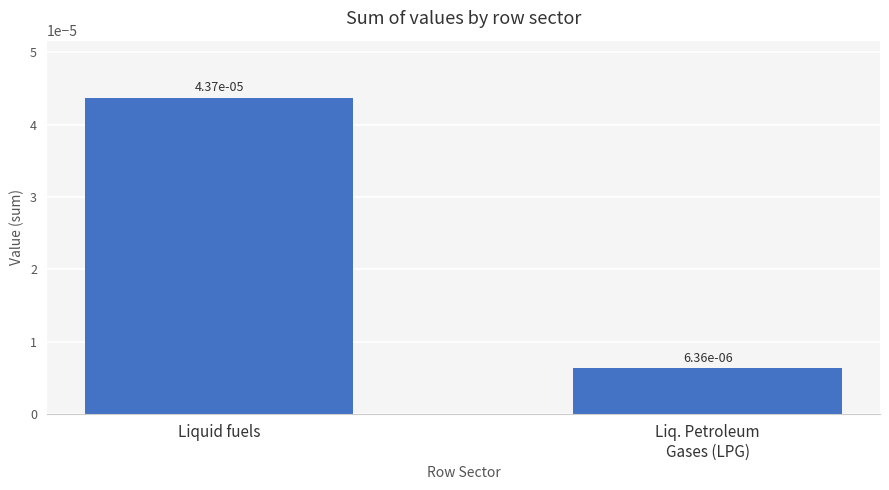

Does the chart contain stacked bars?

No